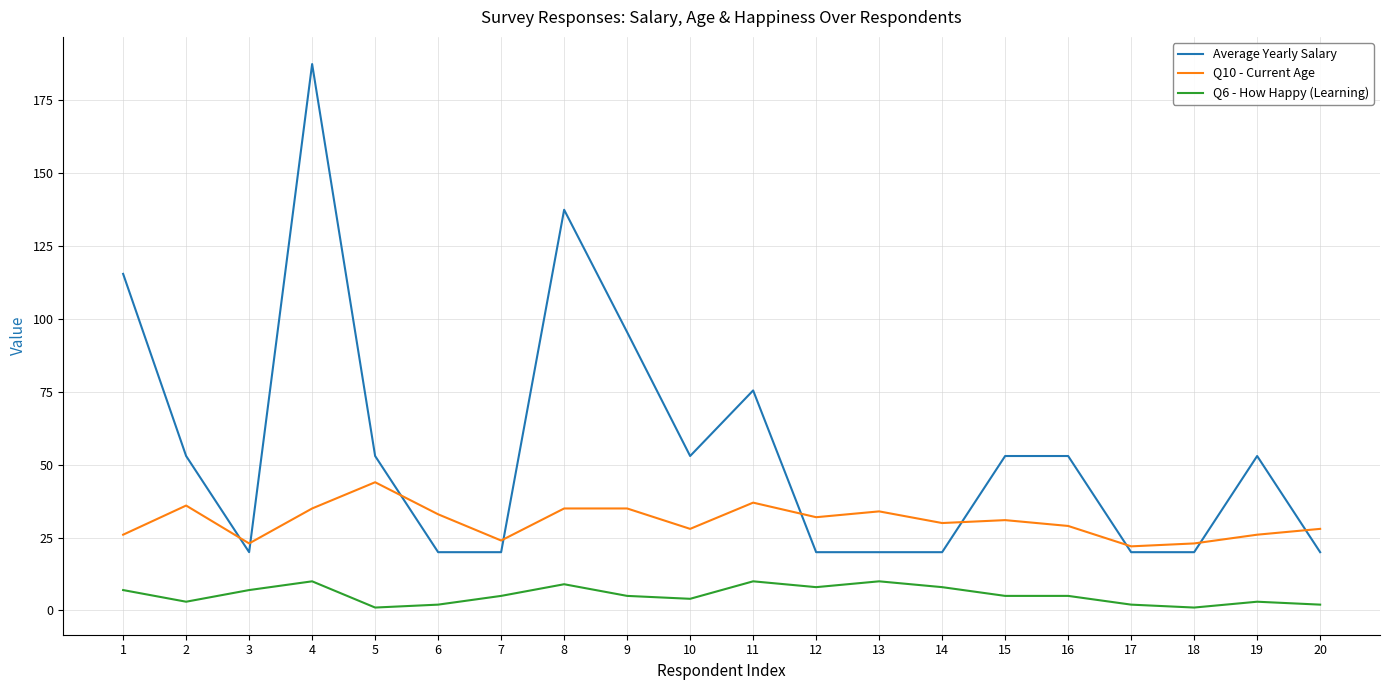

What is the maximum value shown in the chart?

187.5